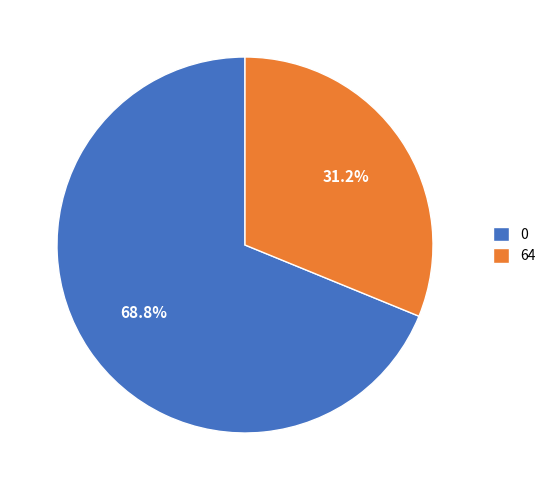

What is the smallest slice in the pie chart?

64